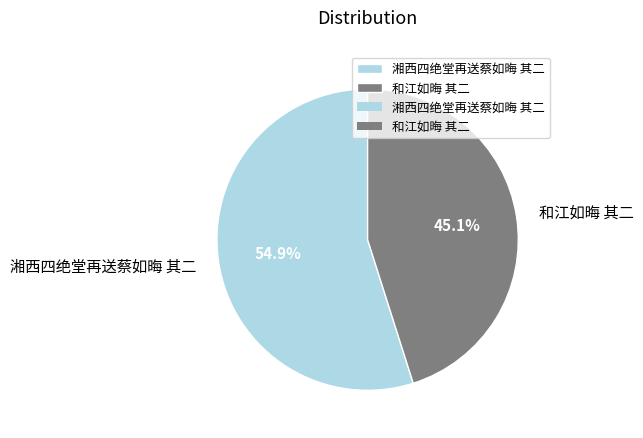

To the nearest percent, what percentage of the pie is 湘西四绝堂再送蔡如晦 其二?

55%